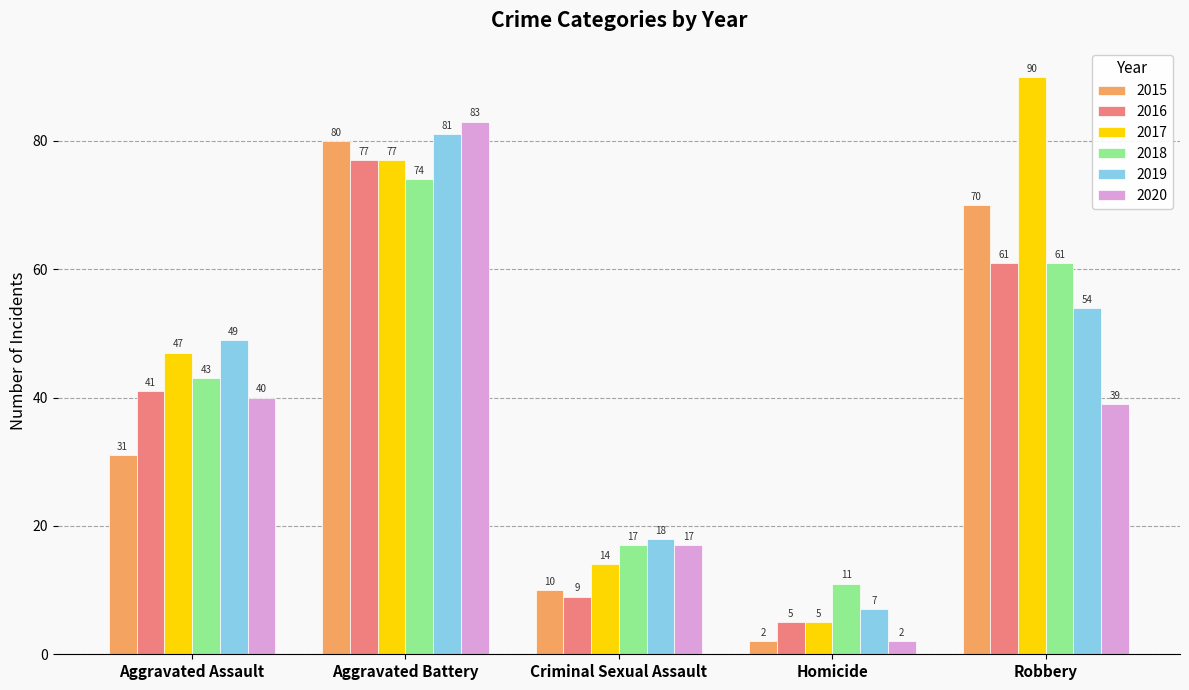

What is the average value of the 2015 series?

39